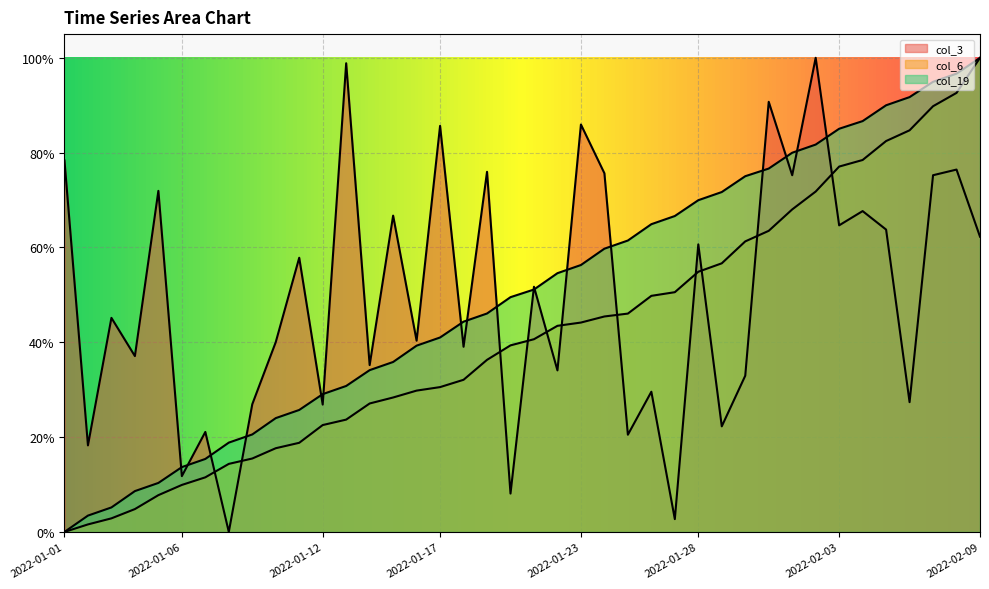

What is the difference between the col_6 values at 2022-02-03 and 2022-01-19?

0.4